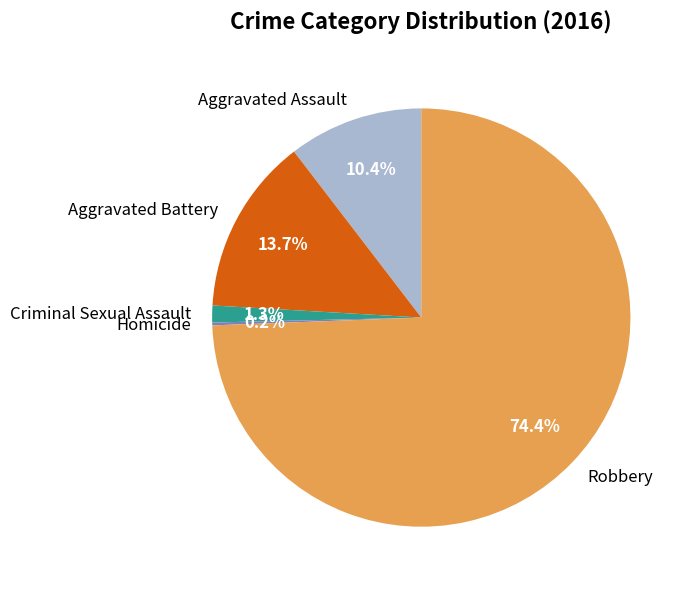

Between Aggravated Assault and Criminal Sexual Assault, which is larger?

Aggravated Assault